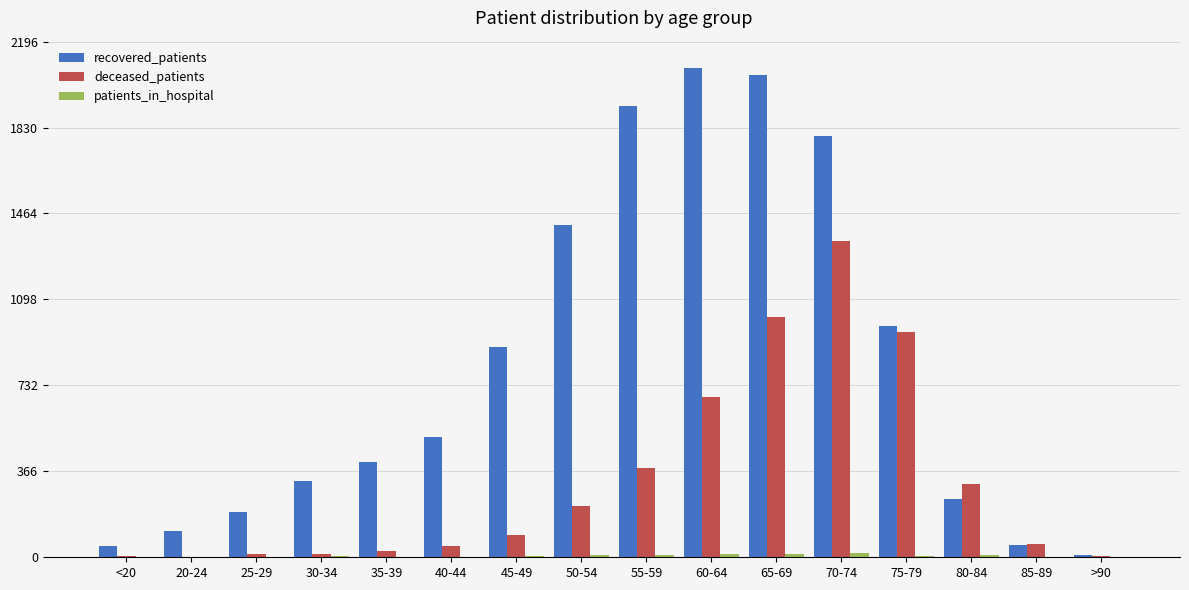

At which label does deceased_patients reach its peak?

70-74